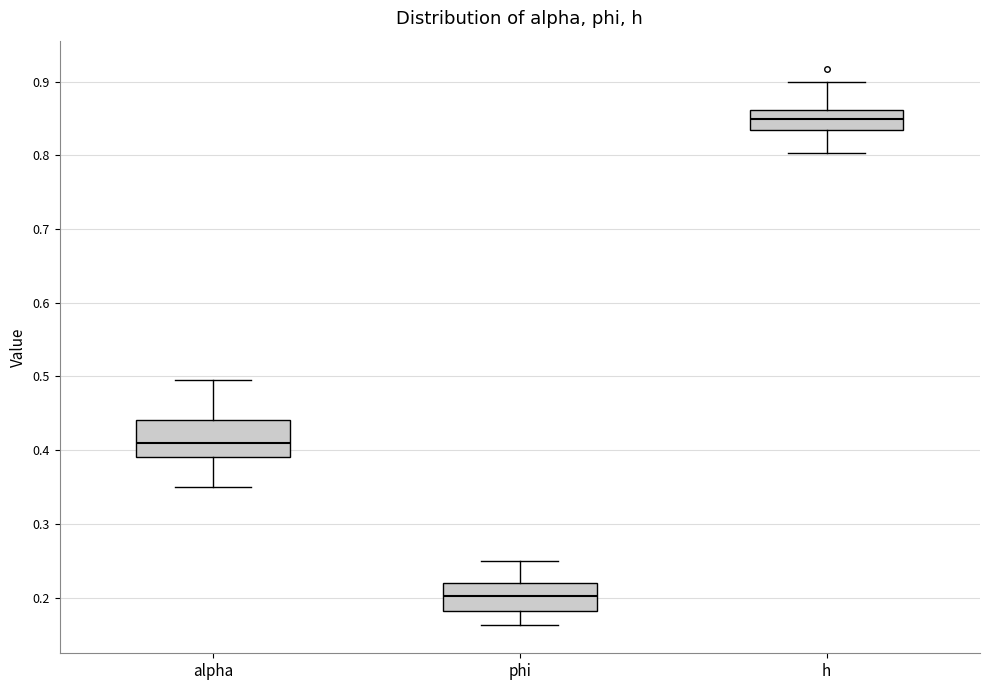

Which box has the highest median line?

h